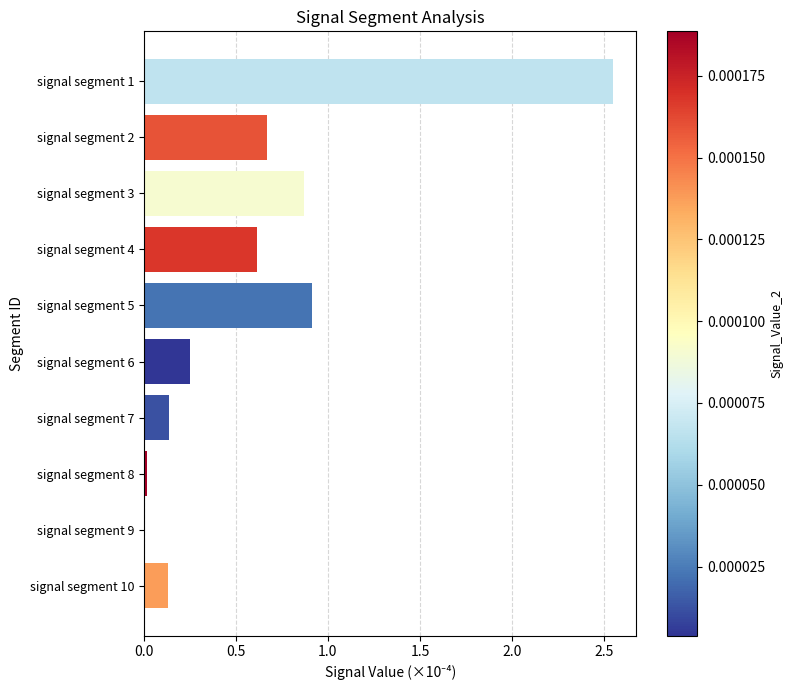

At which category does the chart reach its peak across all series?

signal segment 1